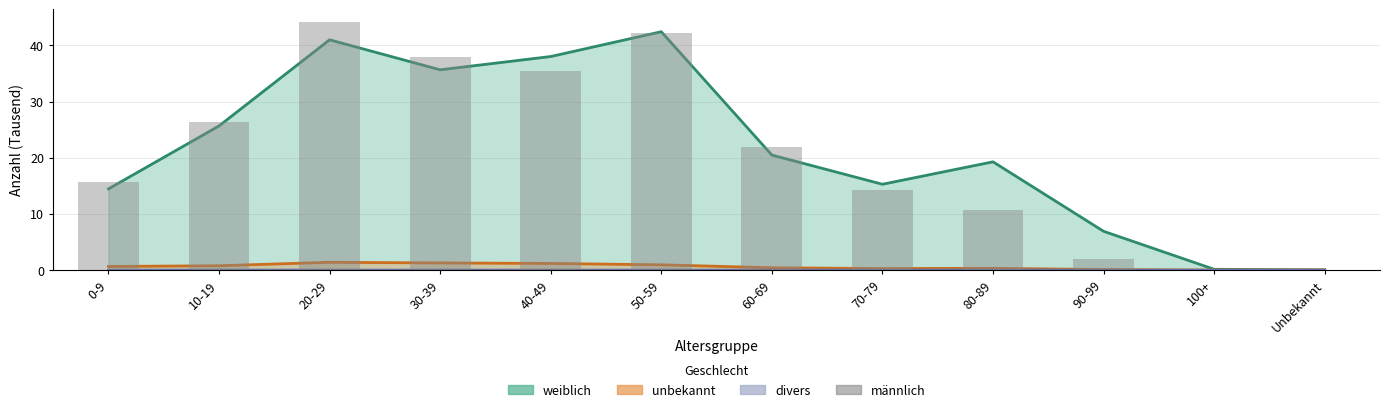

The value at 20-29 is 27.5. True or false?

False